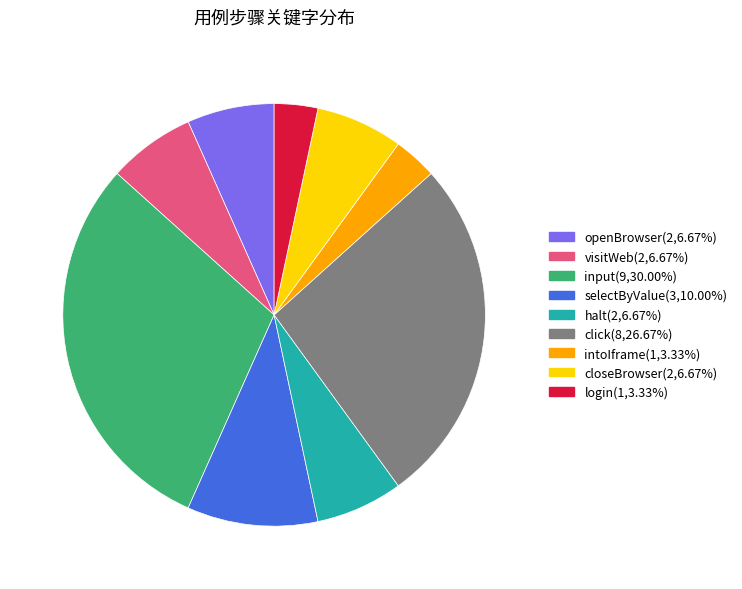

Is it true that closeBrowser is 17% of the pie?

False